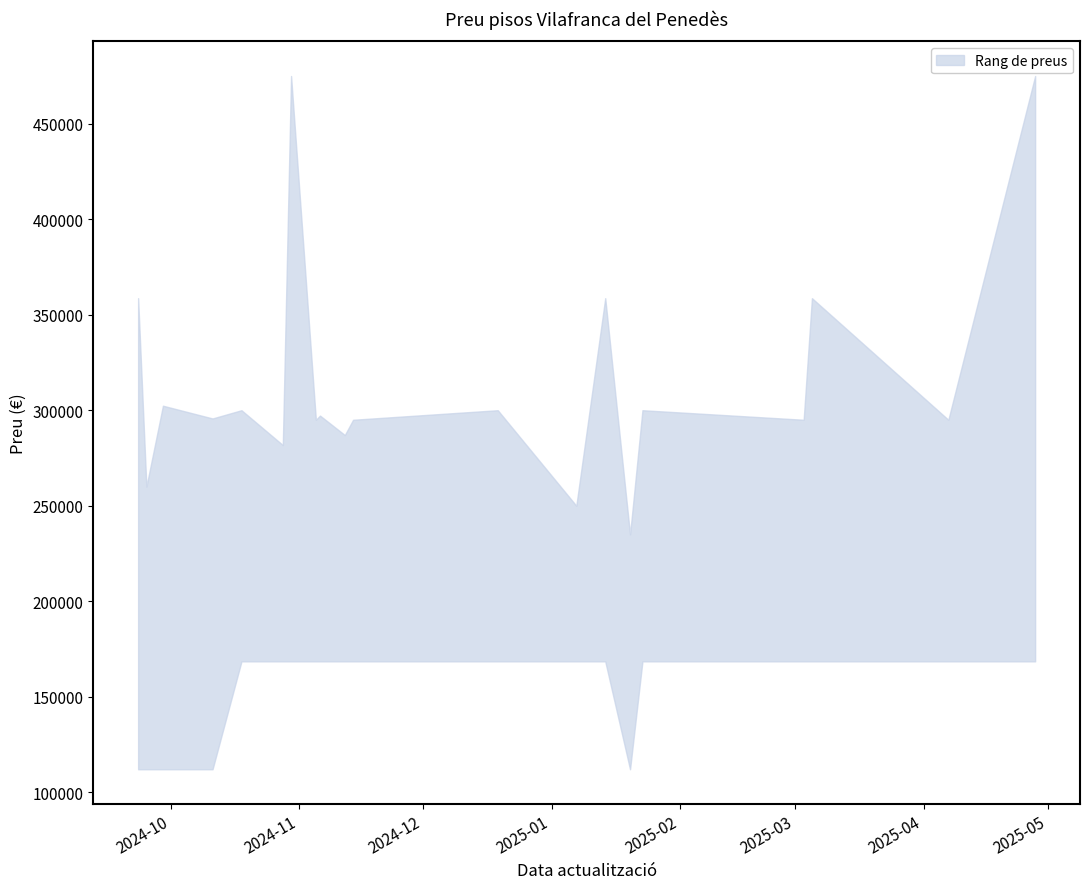

What is the label of the 5th point from the right?

2025-01-23